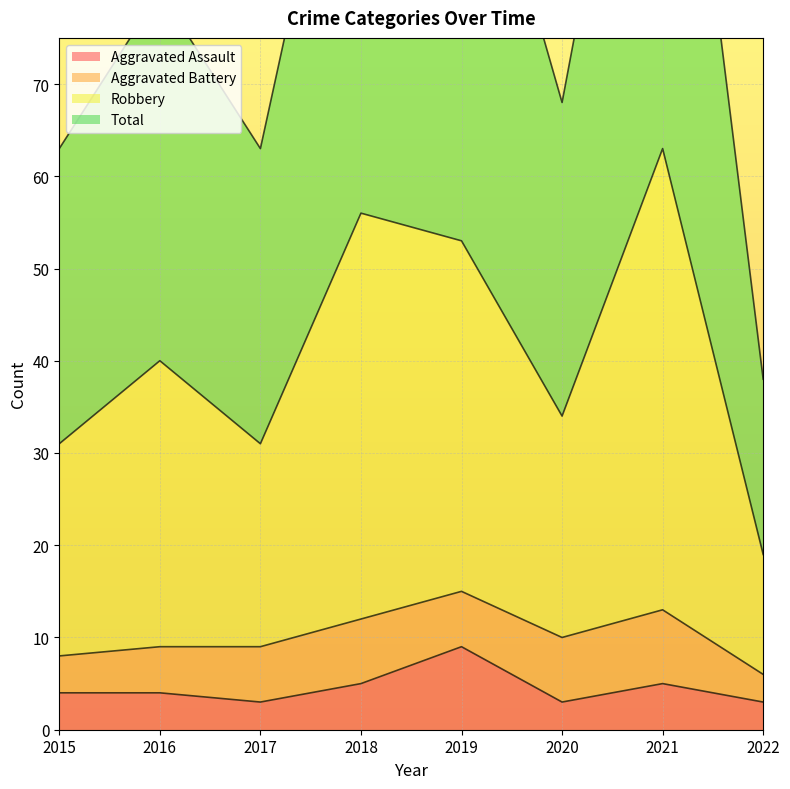

The Aggravated Assault series shows 3 at 2022. True or false?

True